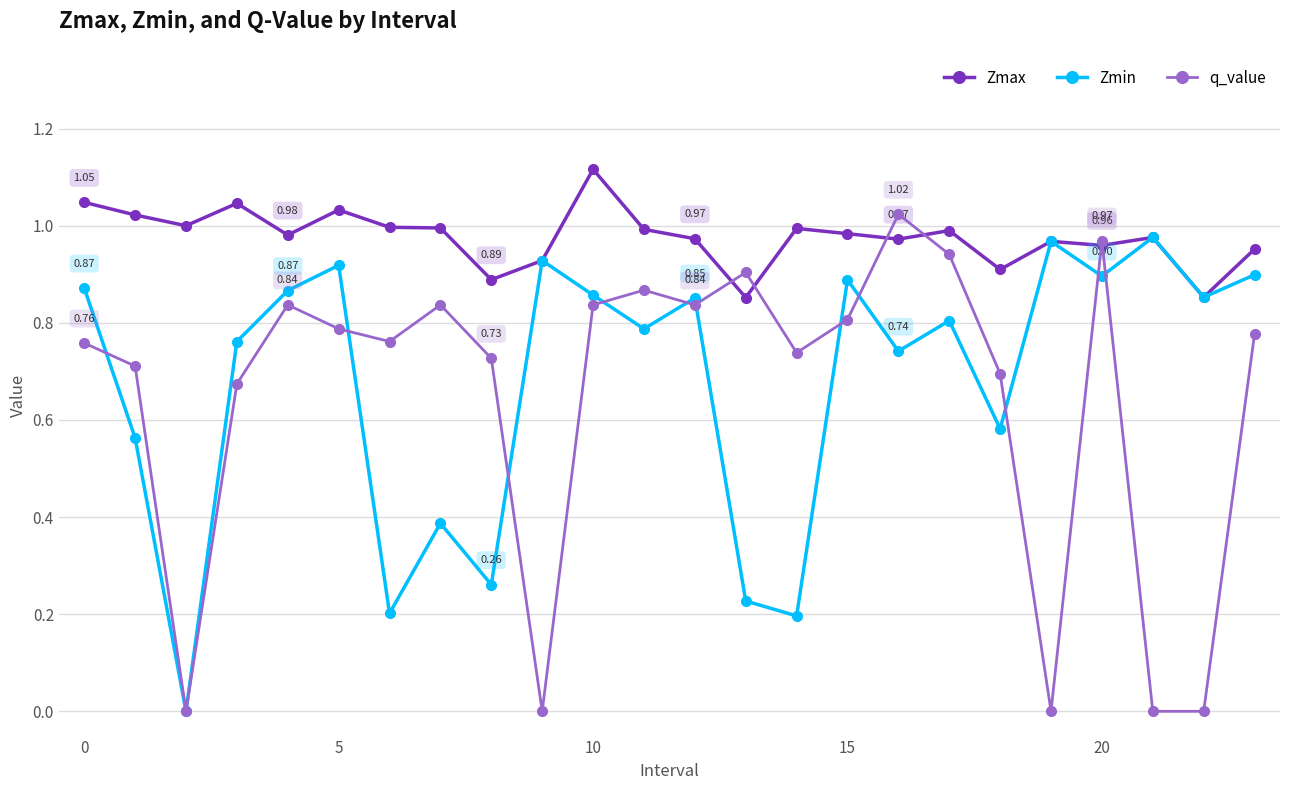

In q_value, how many points are higher than both neighbors (excluding endpoints)?

6